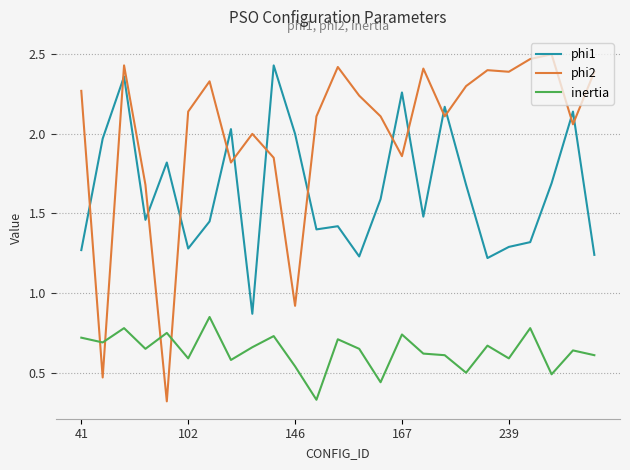

After their last crossing, which series has the higher values: phi2 or phi1?

phi2